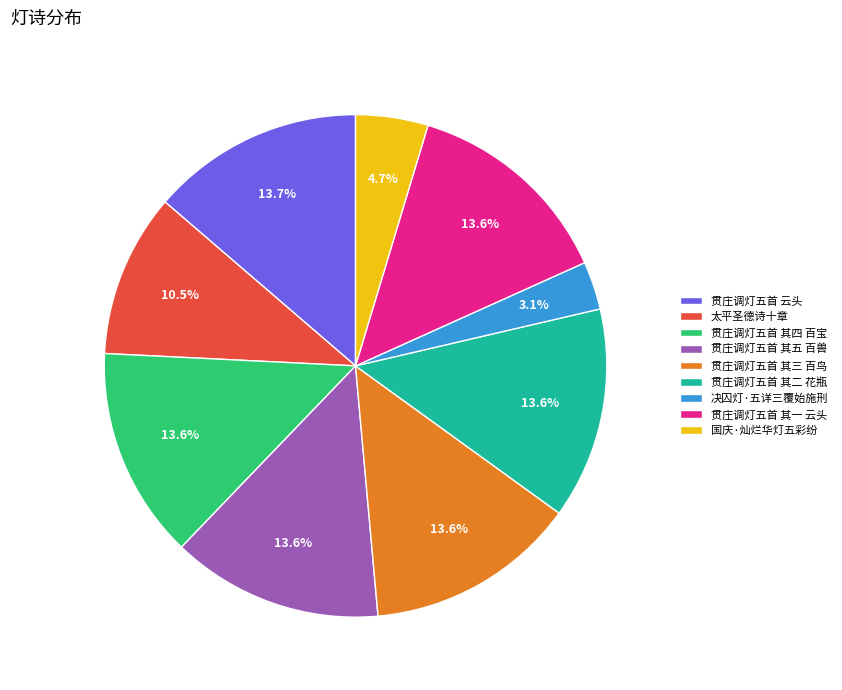

True or false: 贯庄调灯五首 其四 百宝 accounts for 6% of the total.

False